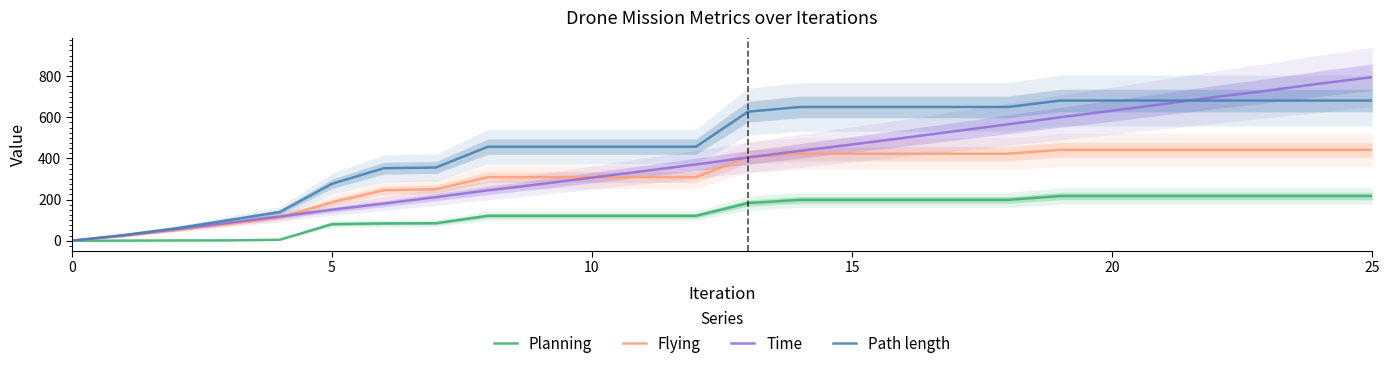

Which series has the widest spread of values?

Time